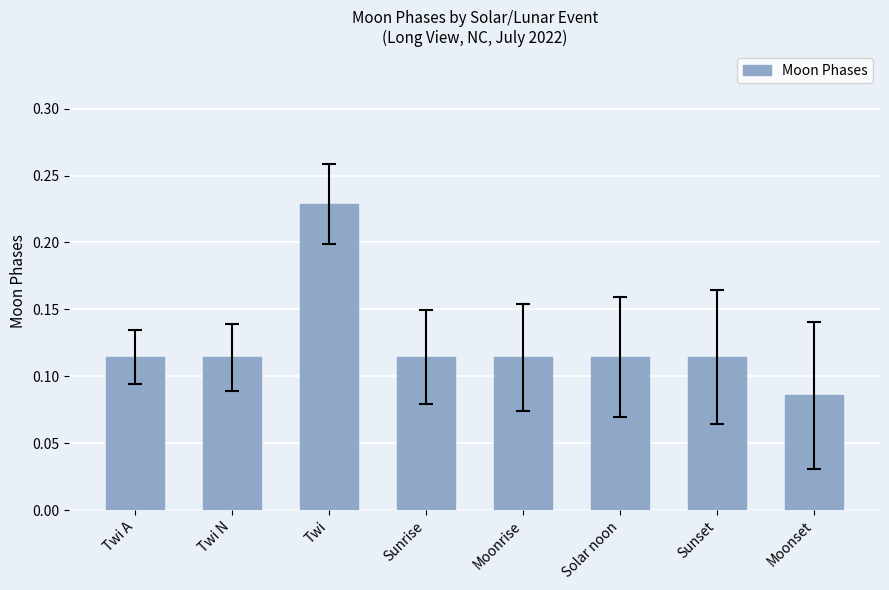

True or false: the data shows 0.1 at Twi.

False